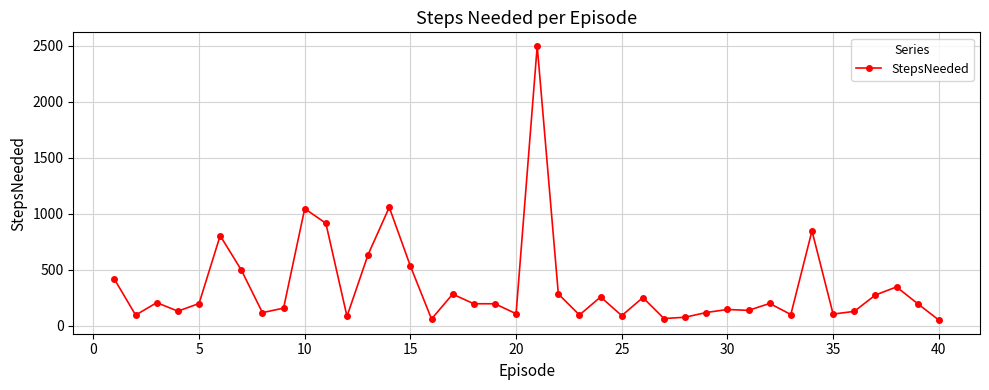

True or false: the data has more than 1 interior local peaks.

True